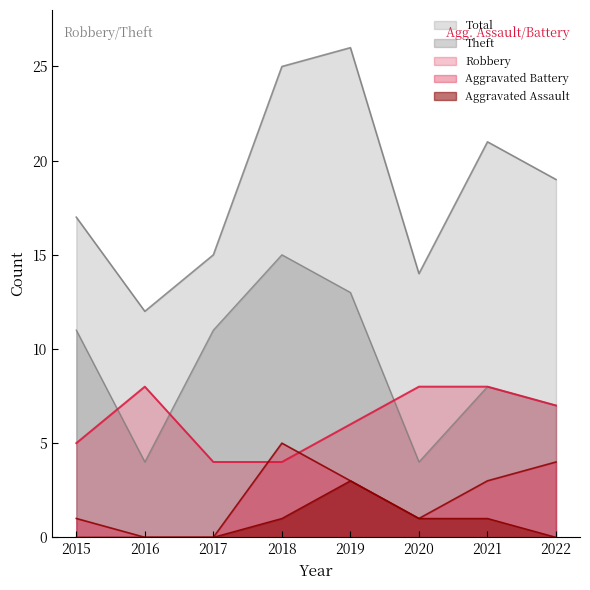

Rank the series at 2016 from lowest to highest value.

Aggravated Battery, Aggravated Assault, Theft, Robbery, Total